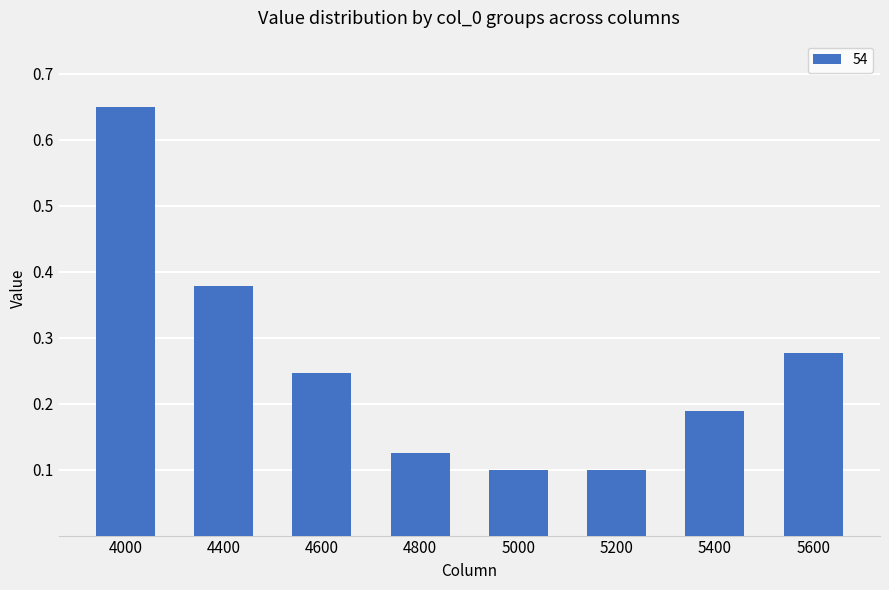

How many values are between 0 and 1?

8